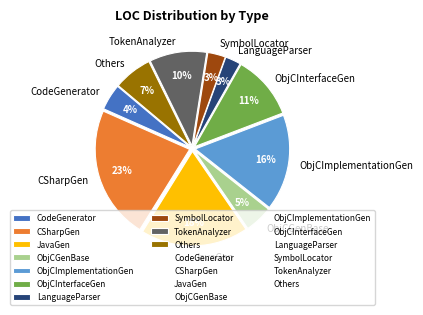

Which slice is the largest?

CSharpGen